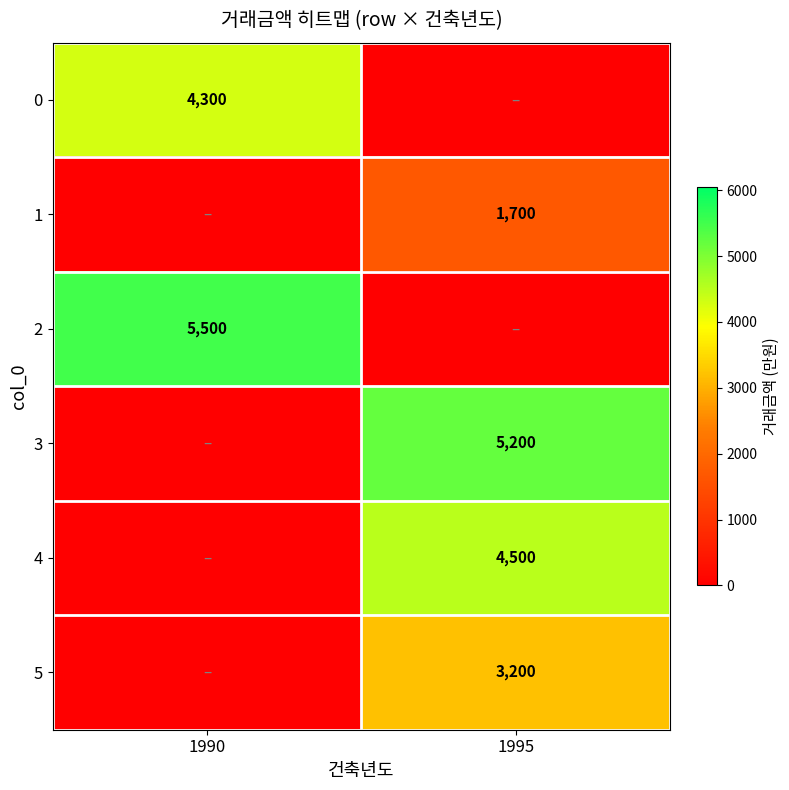

True or false: 4 has a value of 4500 at 1995.

True